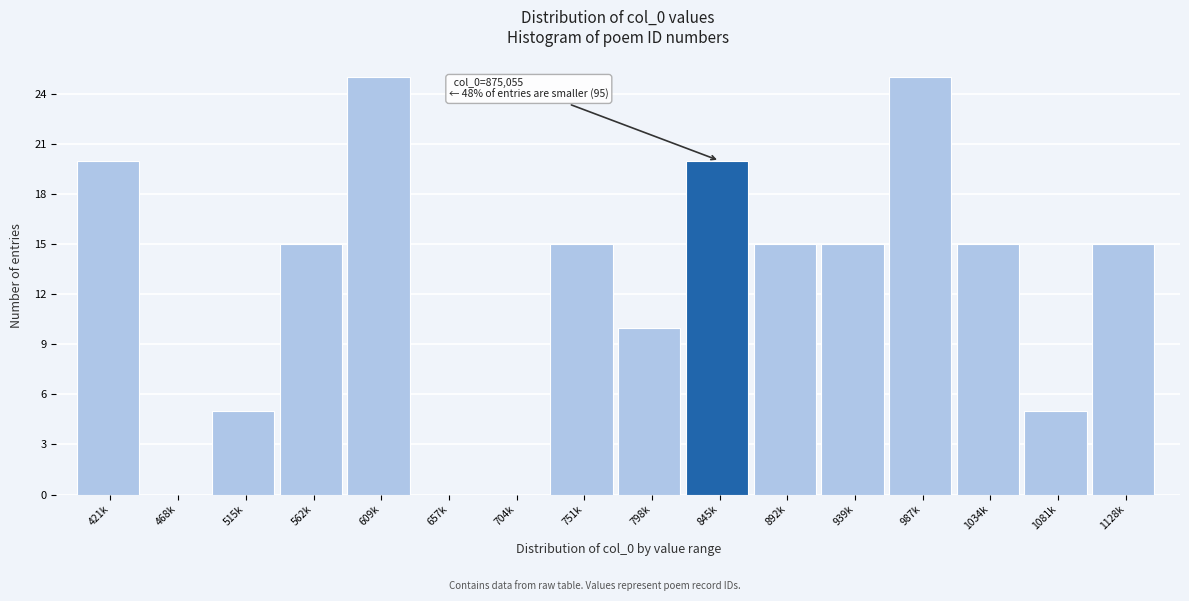

Reading right to left, extract all data points from this chart.

1128k=15	1081k=5	1034k=15	987k=25	939k=15	892k=15	845k=20	798k=10	751k=15	704k=0	657k=0	609k=25	562k=15	515k=5	468k=0	421k=20